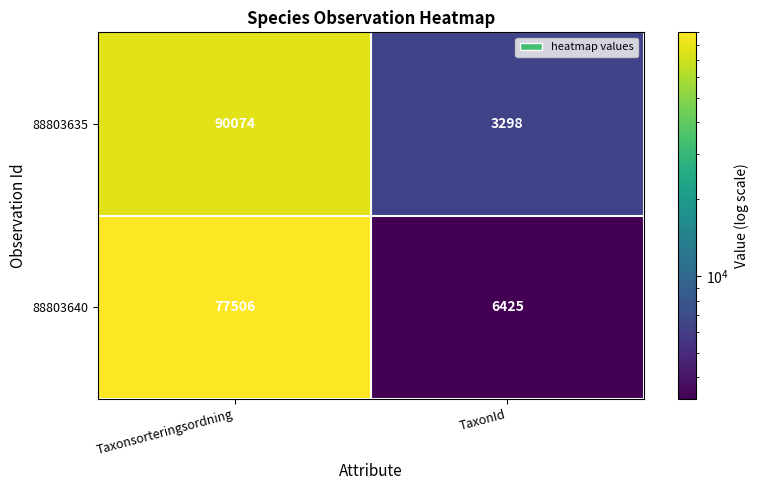

What is the difference between the 88803635 values at Taxonsorteringsordning and TaxonId?

86776